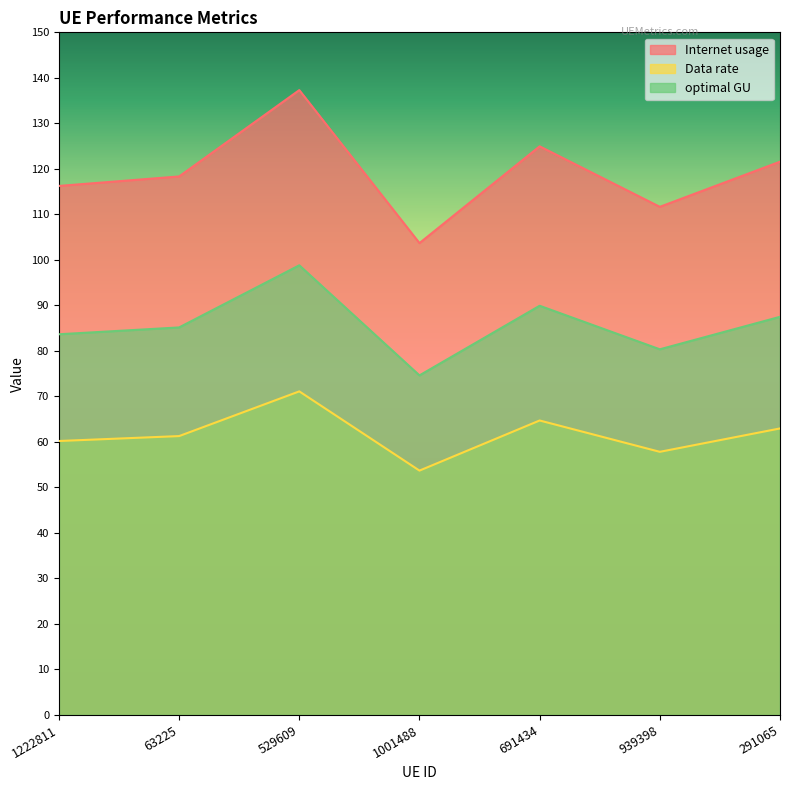

The Internet usage series shows 137.3 at 529609. True or false?

True